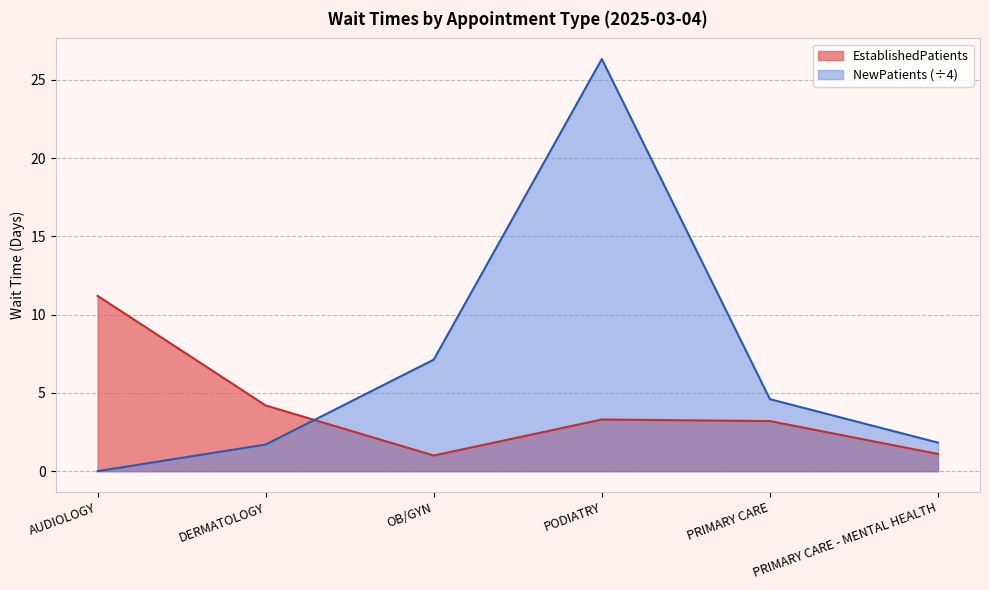

At how many categories does at least one series exceed 20?

1